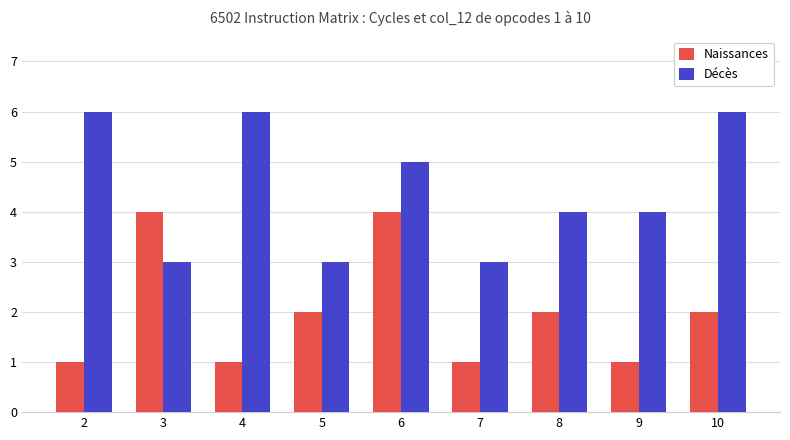

What is the maximum value shown in the chart?

6